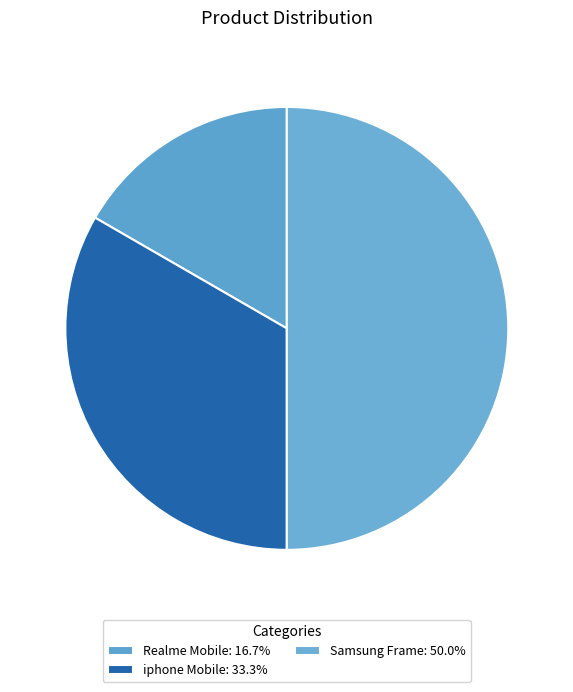

How many segments does this pie chart have?

3